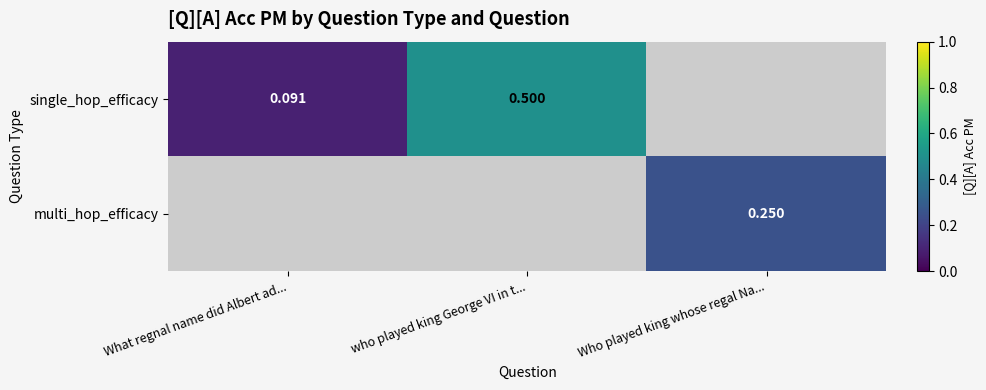

The single_hop_efficacy series shows 0.1 at What regnal name did Albert ad.... True or false?

True